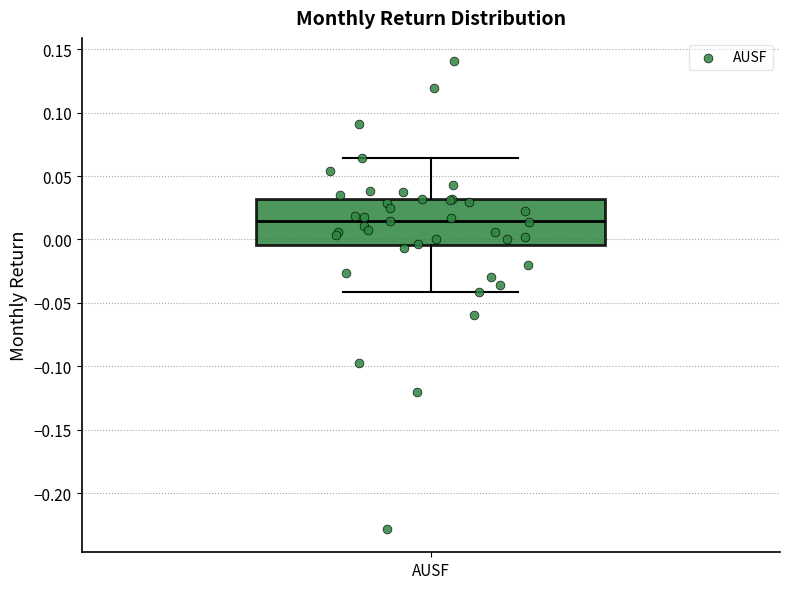

Read this box plot against the y-axis: the position of the median line, the range covered by the box, and the ends of both whiskers. The values are not printed on the chart, so give them approximately, as read against the axis.

median 0.015, box -0.005 to 0.030, whiskers -0.040 to 0.065